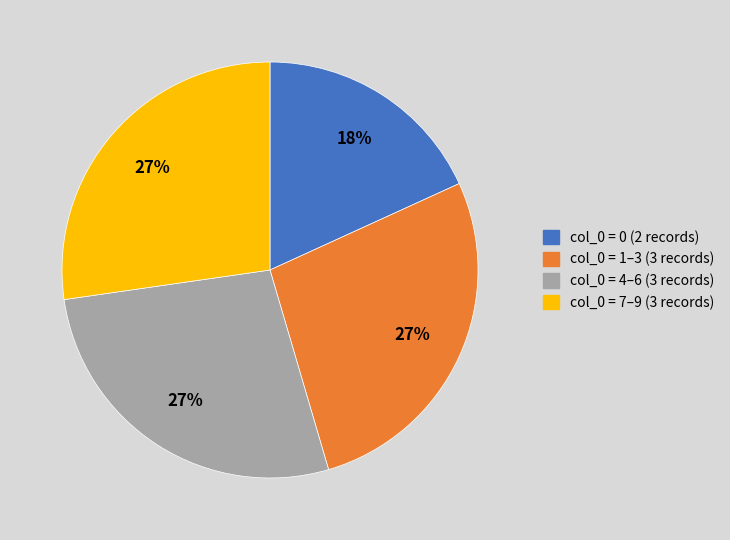

To the nearest percent, what is the average slice percentage?

25%